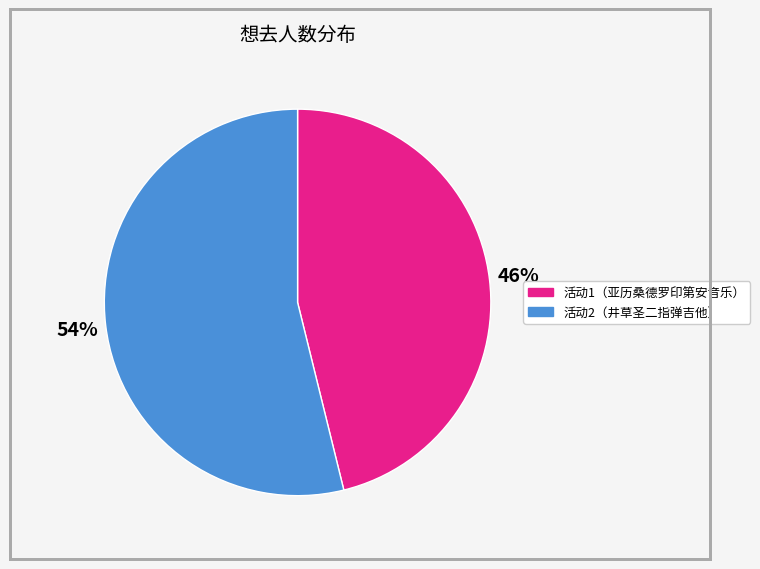

Is there a majority slice in this chart?

Yes